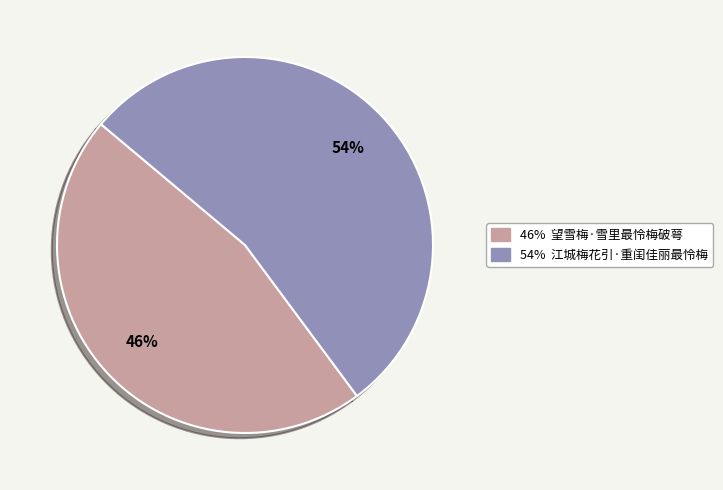

Is there any slice that represents more than half of the pie?

Yes